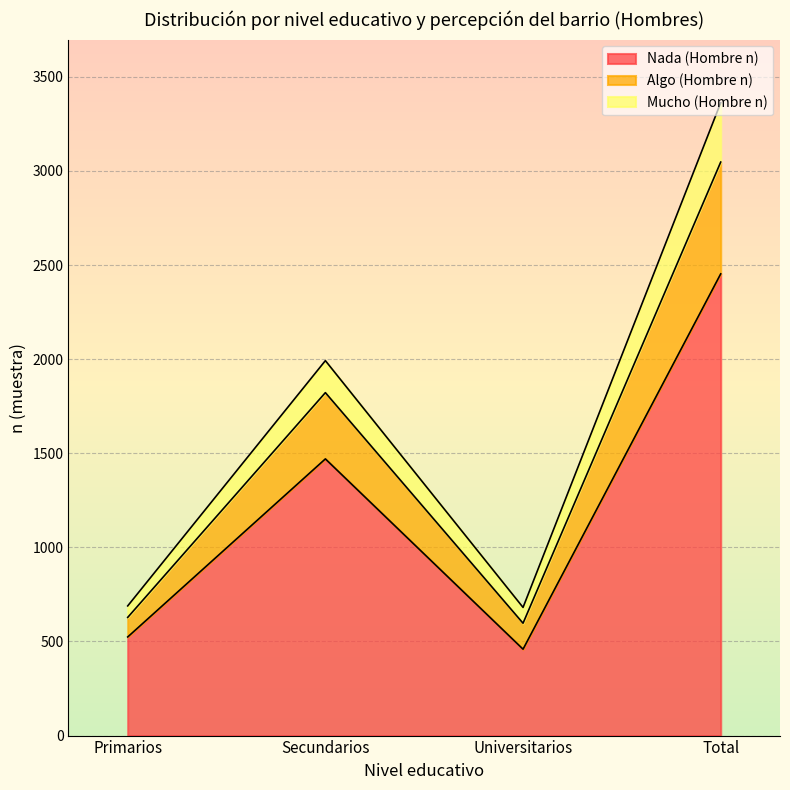

What is the value of the Nada (Hombre n) point at the 4th from the left?

2453